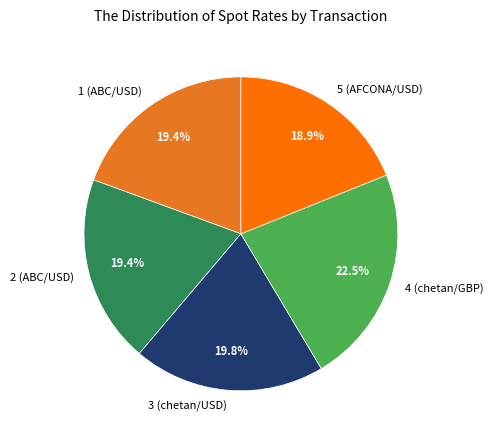

Between 5 (AFCONA/USD) and 4 (chetan/GBP), which is larger?

4 (chetan/GBP)